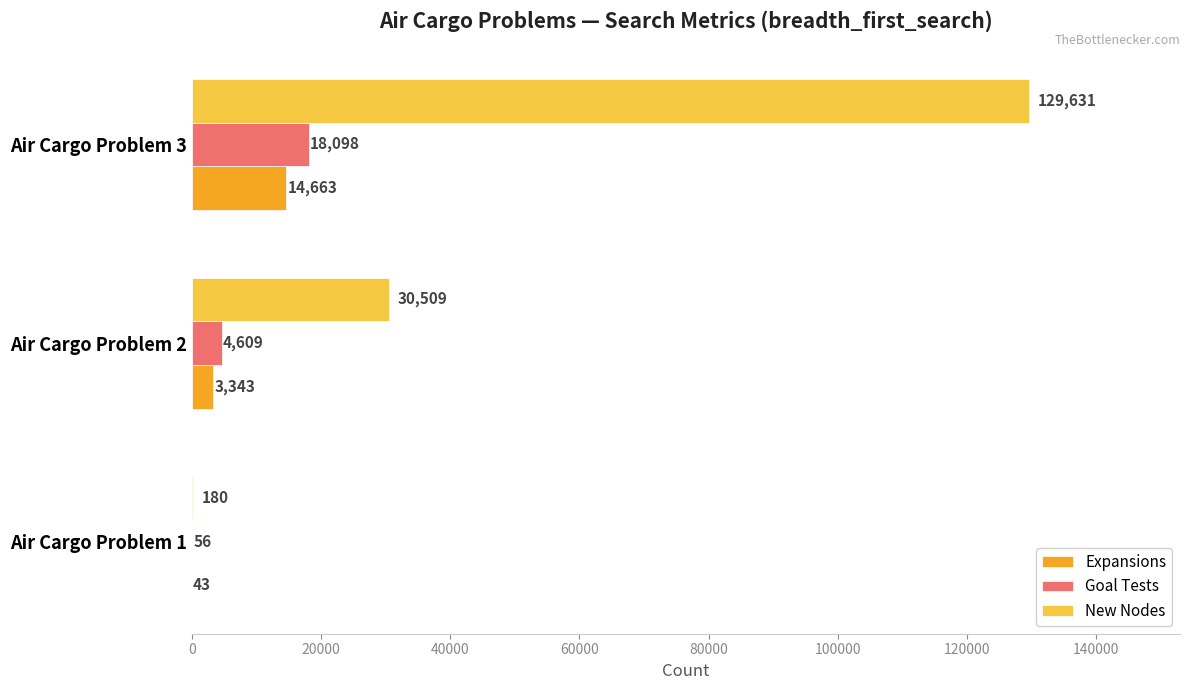

Which series changed the most between Air Cargo Problem 1 and Air Cargo Problem 3?

New Nodes